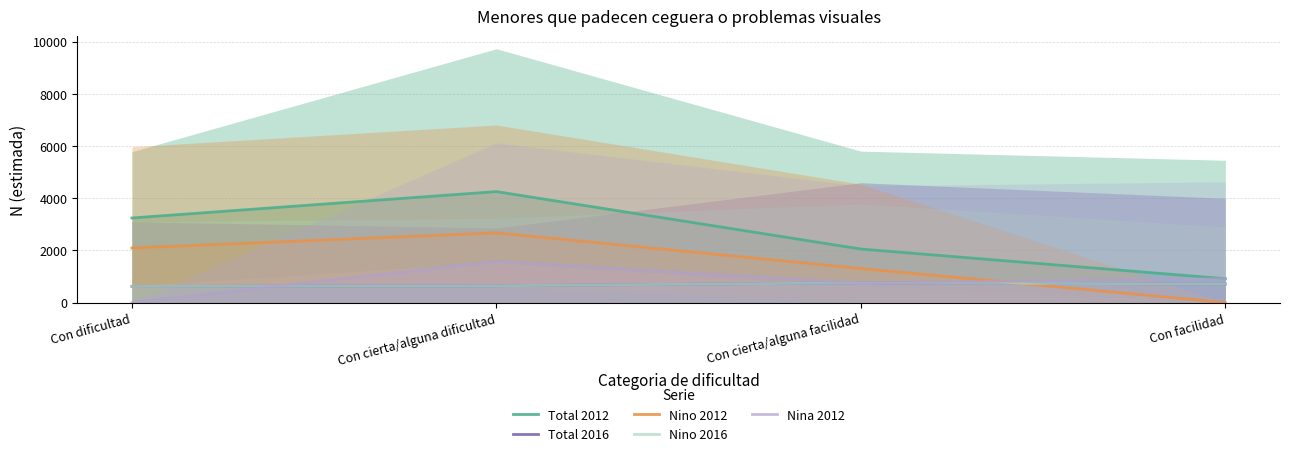

True or false: Total 2016 and Nina 2012 cross at least once.

True